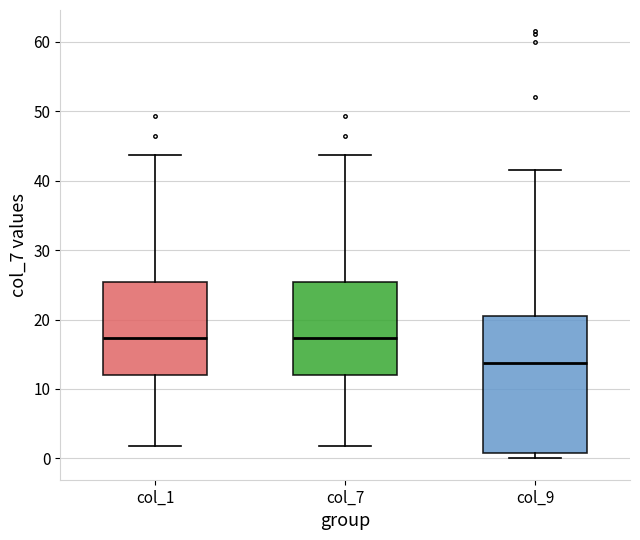

Where is the upper edge of the box for col_7 on the y-axis? The values are not printed on the chart, so give them approximately, as read against the axis.

25